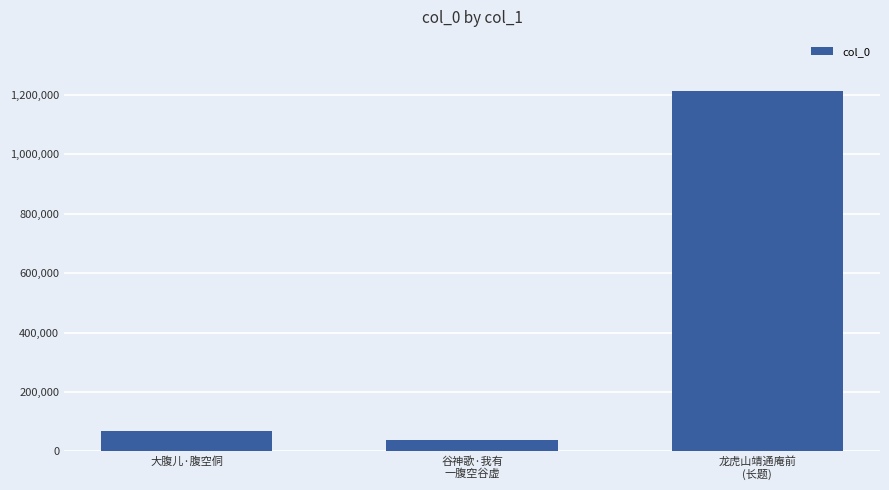

Reading left to right, extract all data points from this chart.

69513	39011	1213733